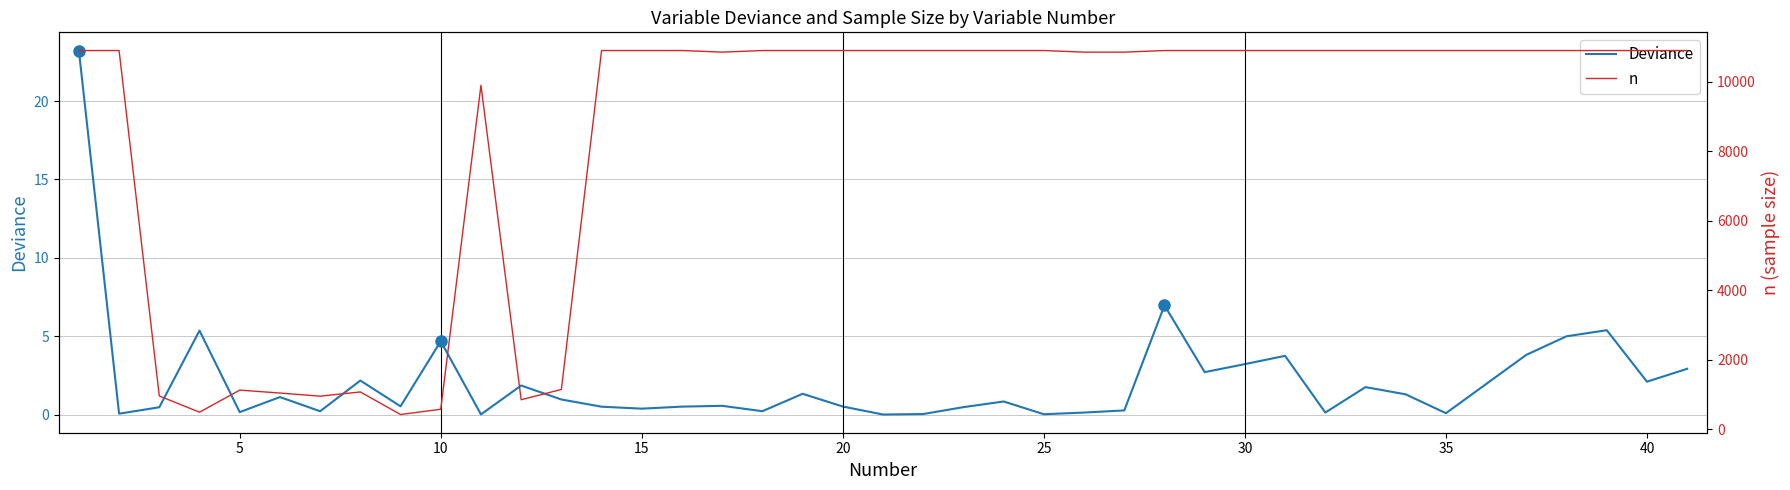

How many lines are shown in the chart?

2